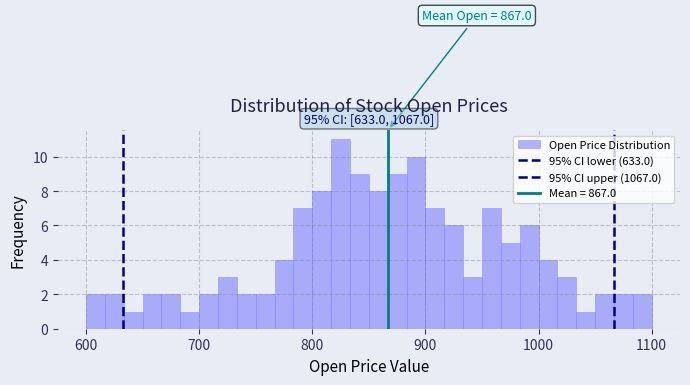

Around what value on the x-axis is the tallest bar? Give the approximate position of its centre, as read against the axis.

830